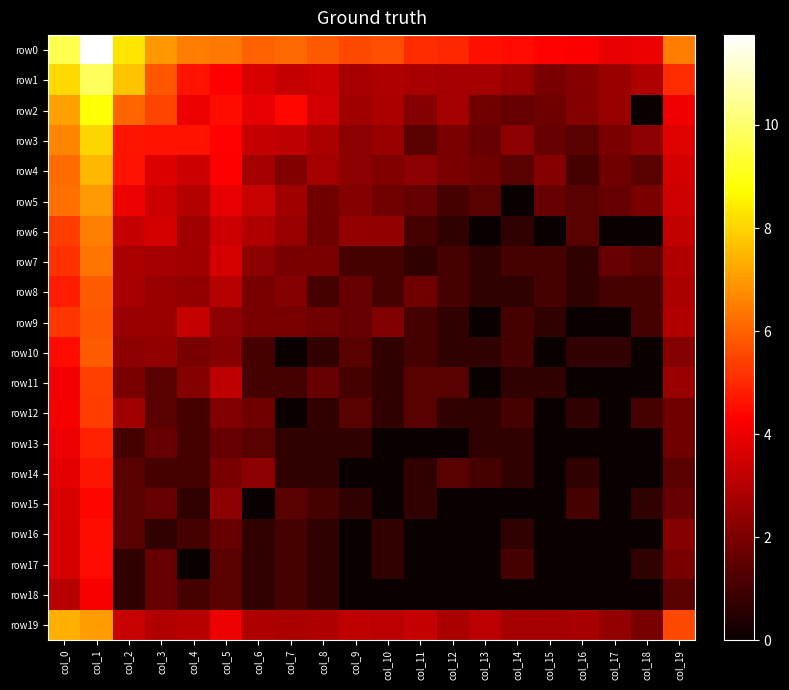

Rank the series by their maximum value, from lowest to highest.

row18, row15, row17, row16, row14, row13, row12, row11, row9, row10, row8, row7, row6, row5, row19, row4, row3, row2, row1, row0